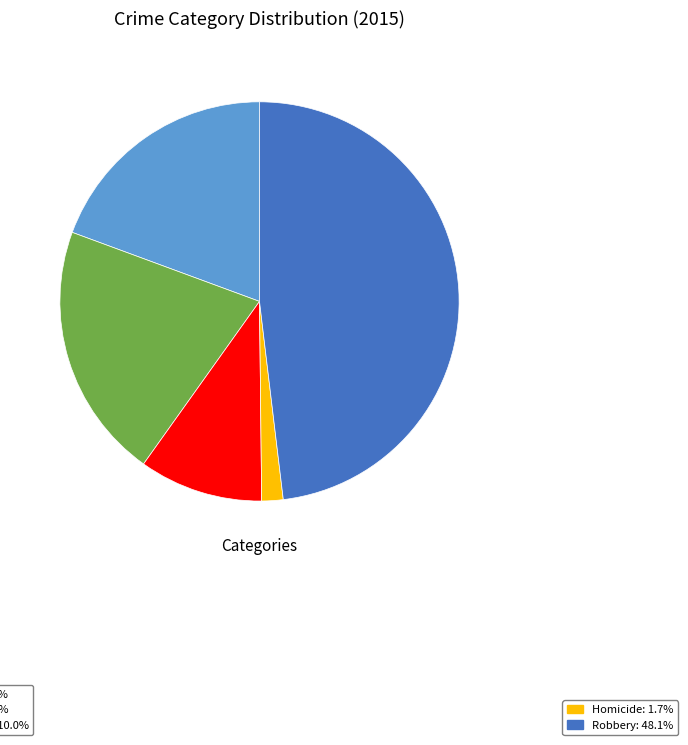

Does any single category account for the majority?

No